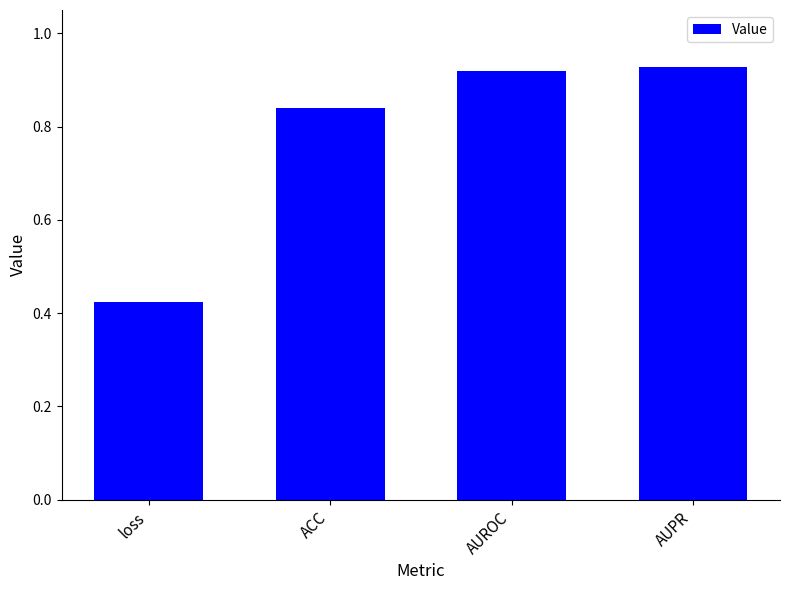

Between ACC and AUPR, which is larger?

AUPR